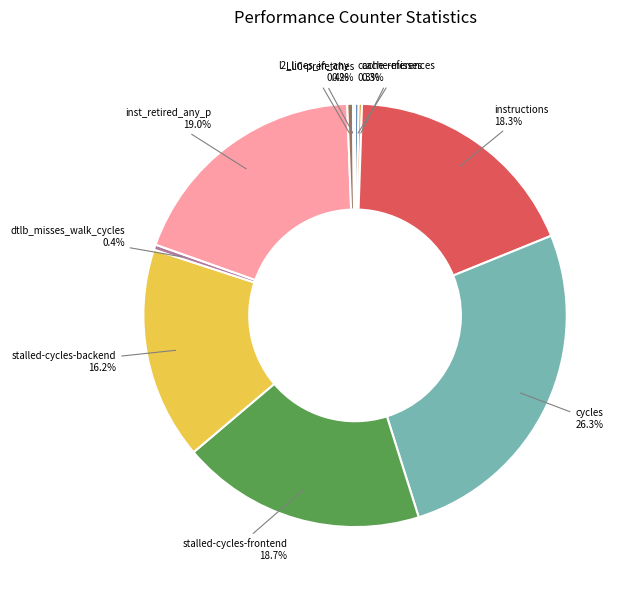

Which slice is the largest?

cycles